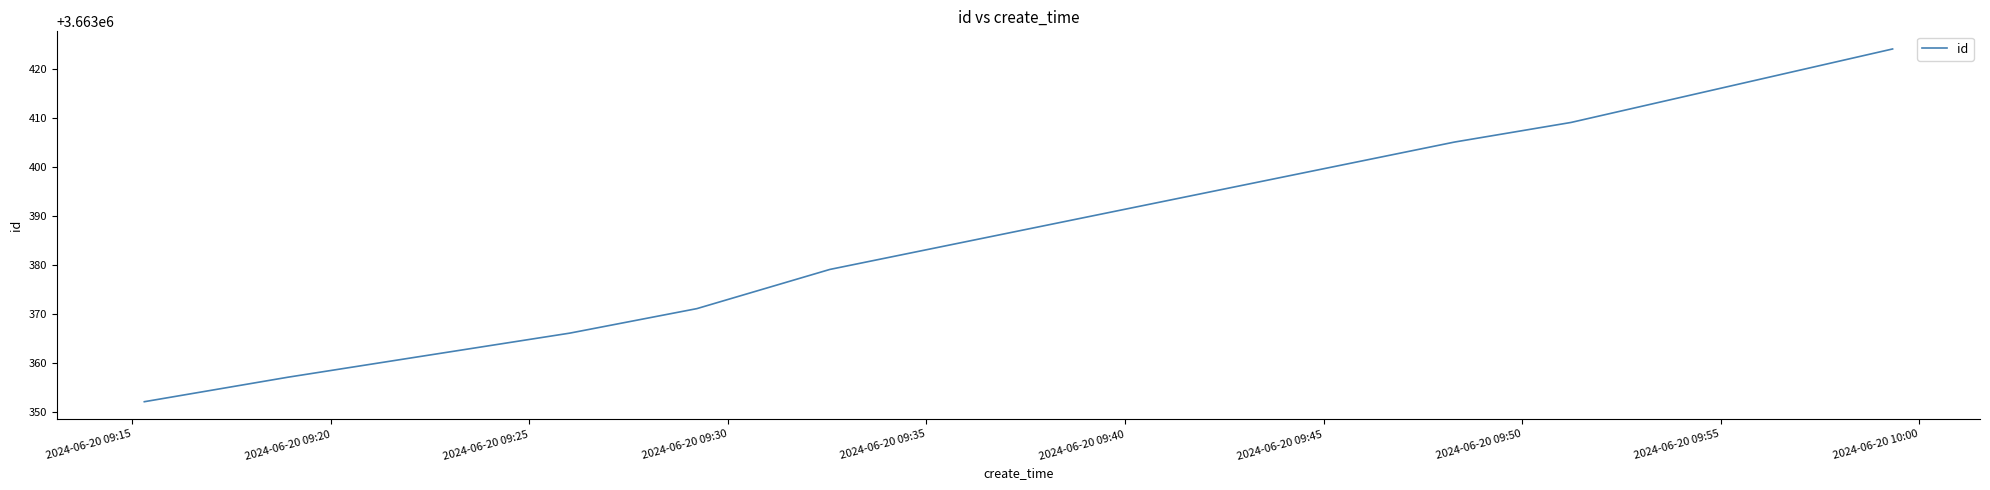

What is the difference between the maximum and minimum values?

72